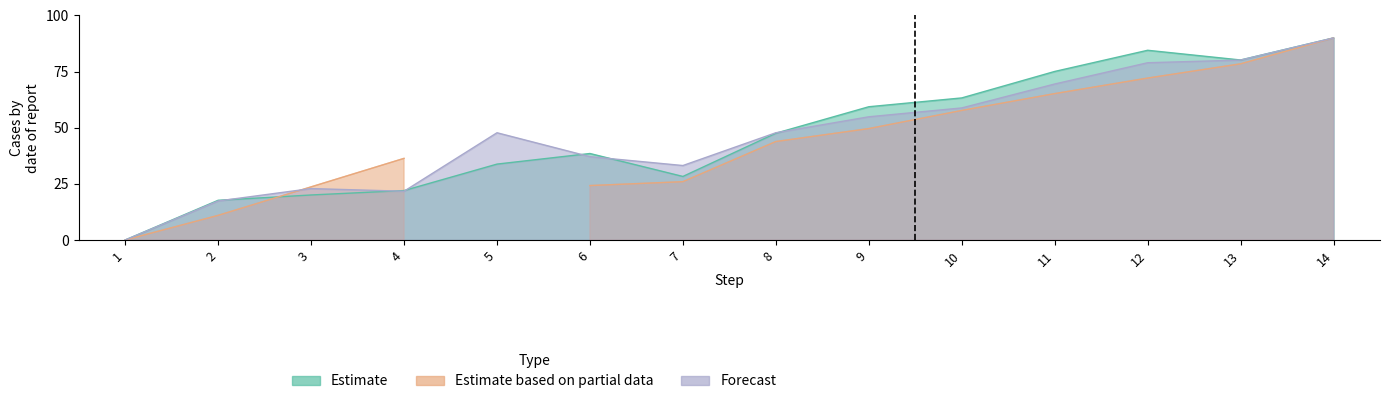

What is the value of the Forecast point at the 6th from the left?

37.1